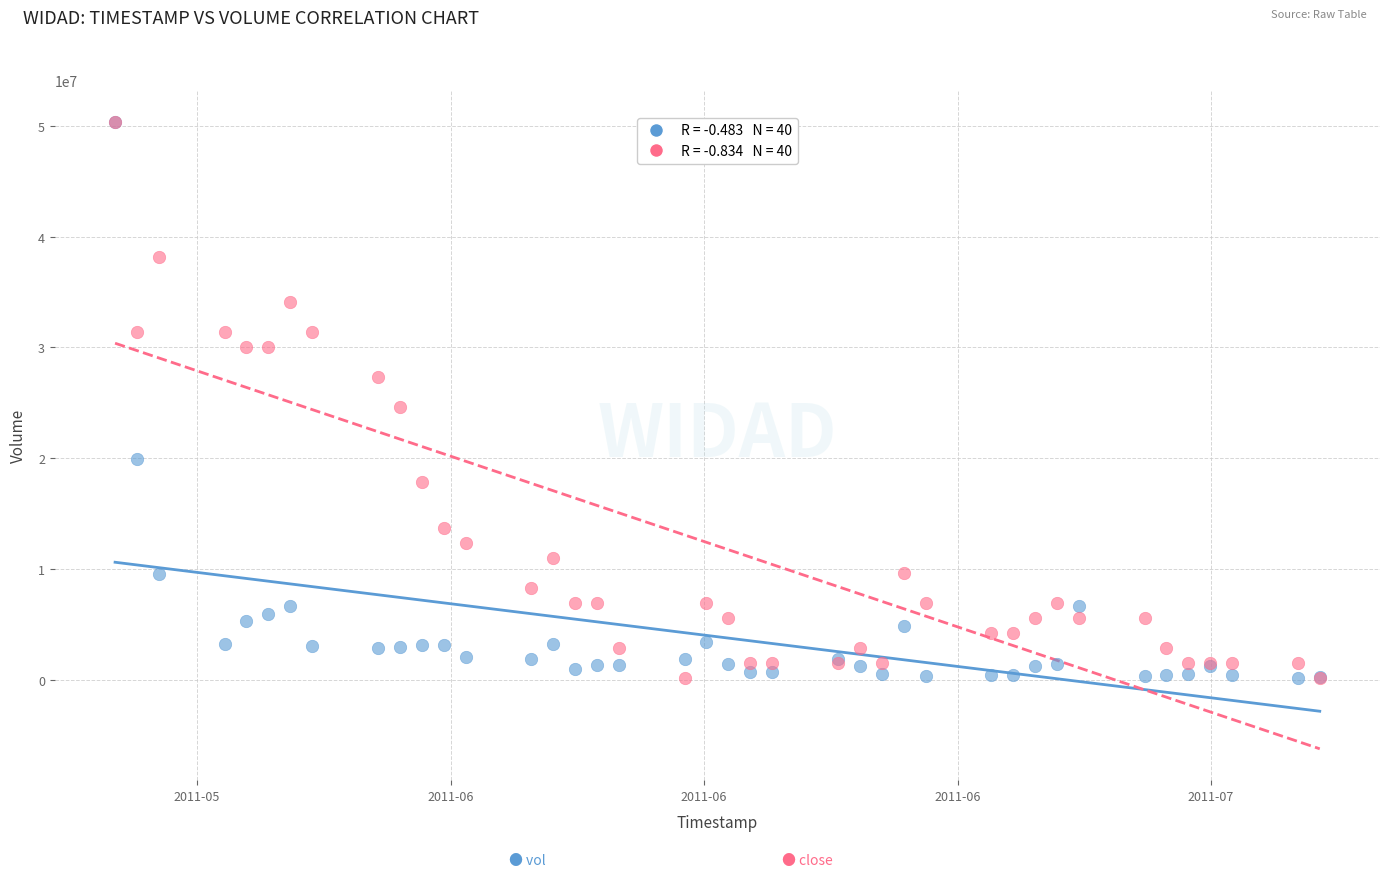

Across all series, what Y value is closest to 25268050?

24588832.4